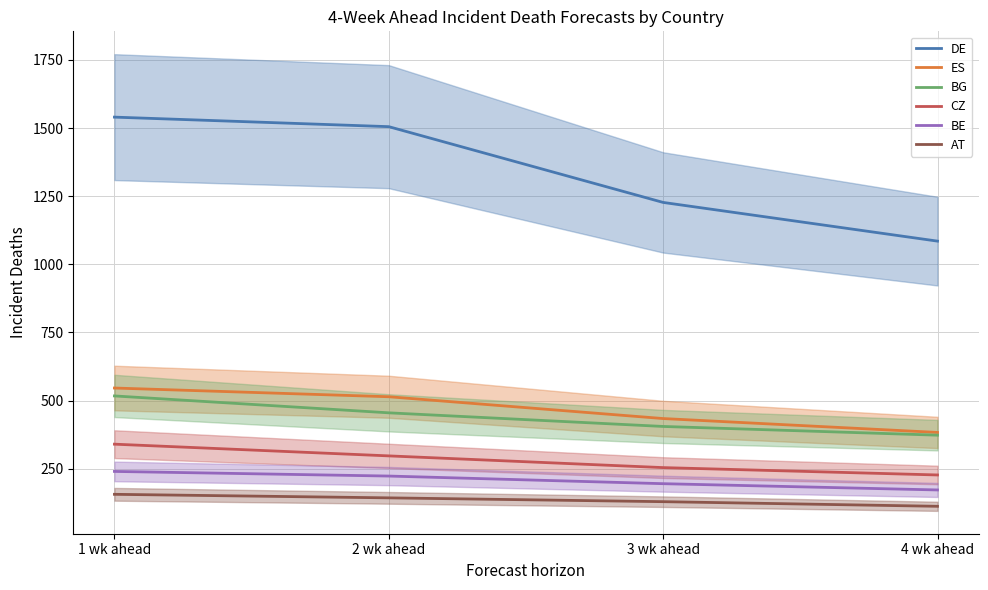

Reading left to right, transcribe all the data shown in this chart.

DE: 1 wk ahead=1540	2 wk ahead=1505	3 wk ahead=1227	4 wk ahead=1085
ES: 1 wk ahead=546	2 wk ahead=514	3 wk ahead=434	4 wk ahead=383
BG: 1 wk ahead=517	2 wk ahead=455	3 wk ahead=405	4 wk ahead=373
CZ: 1 wk ahead=340	2 wk ahead=297	3 wk ahead=254	4 wk ahead=227
BE: 1 wk ahead=240	2 wk ahead=223	3 wk ahead=195	4 wk ahead=172
AT: 1 wk ahead=156	2 wk ahead=143	3 wk ahead=129	4 wk ahead=112